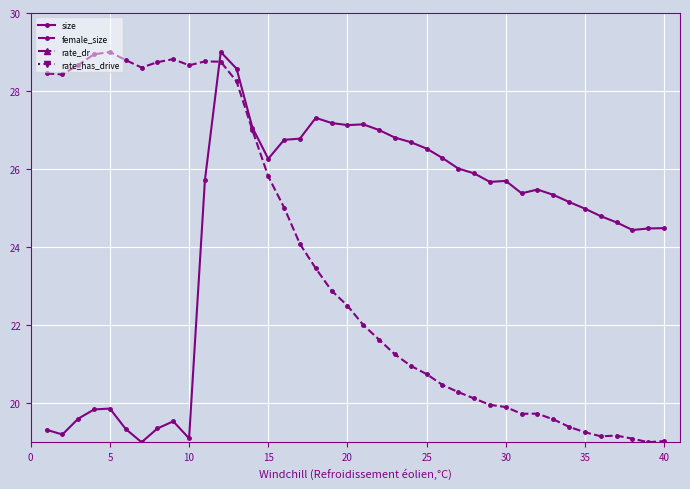

True or false: size has more than 1 interior local peaks.

True